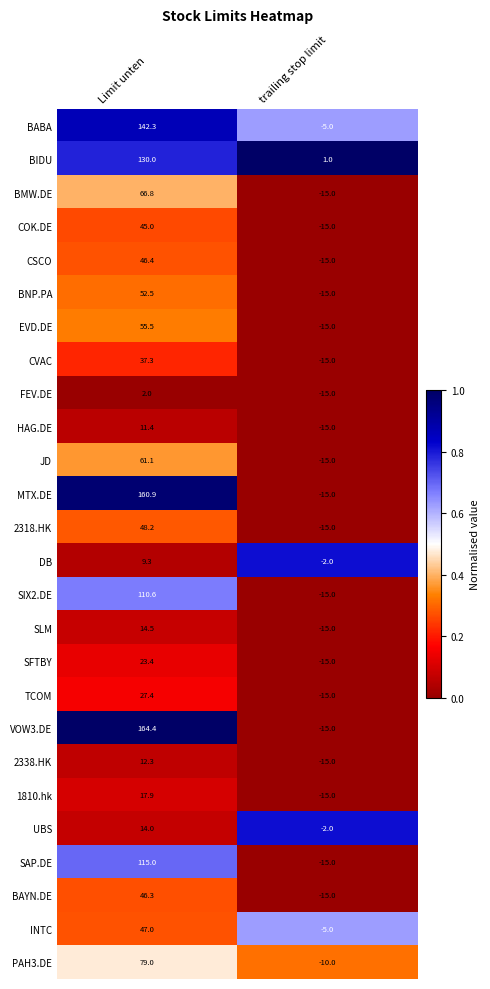

The BABA series shows 228.9 at Limit unten. True or false?

False